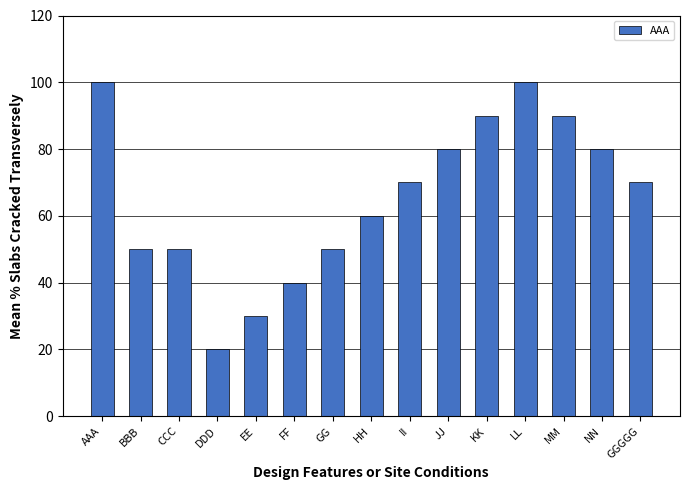

Reading left to right, extract all data points from this chart.

AAA=100	BBB=50	CCC=50	DDD=20	EE=30	FF=40	GG=50	HH=60	II=70	JJ=80	KK=90	LL=100	MM=90	NN=80	GGGGG=70